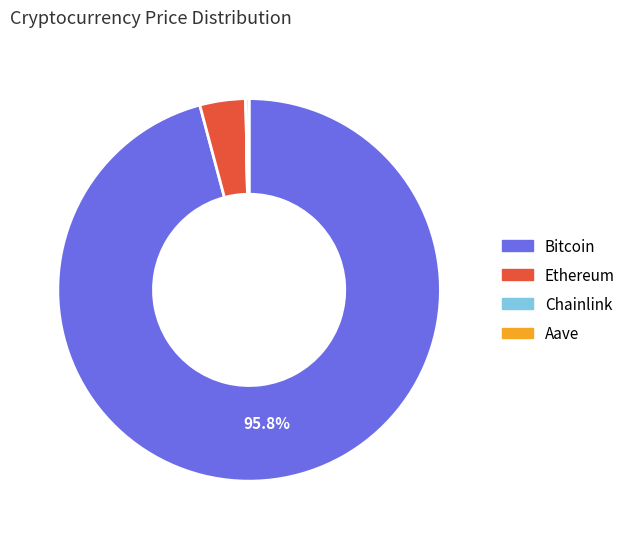

Is the sum of Bitcoin and Ethereum greater than half?

Yes